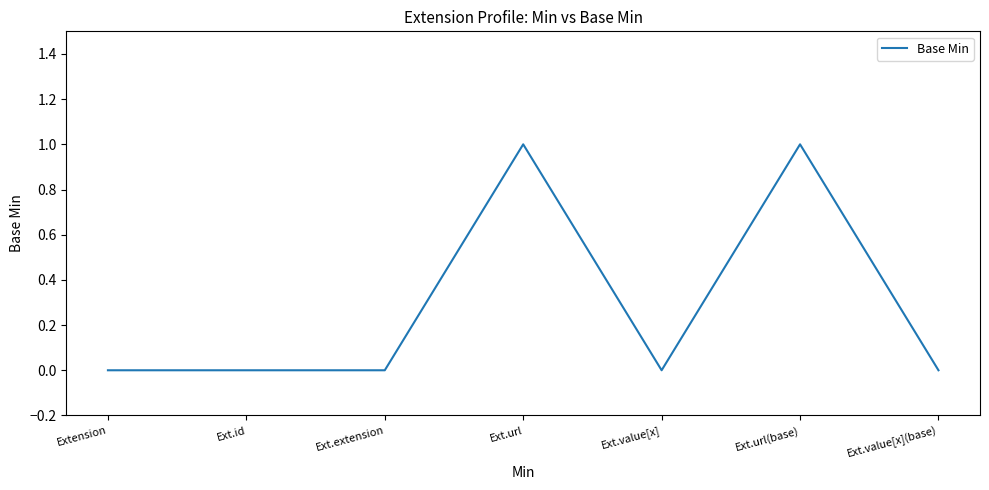

What is the change in value from Ext.url to Ext.value[x]?

-1